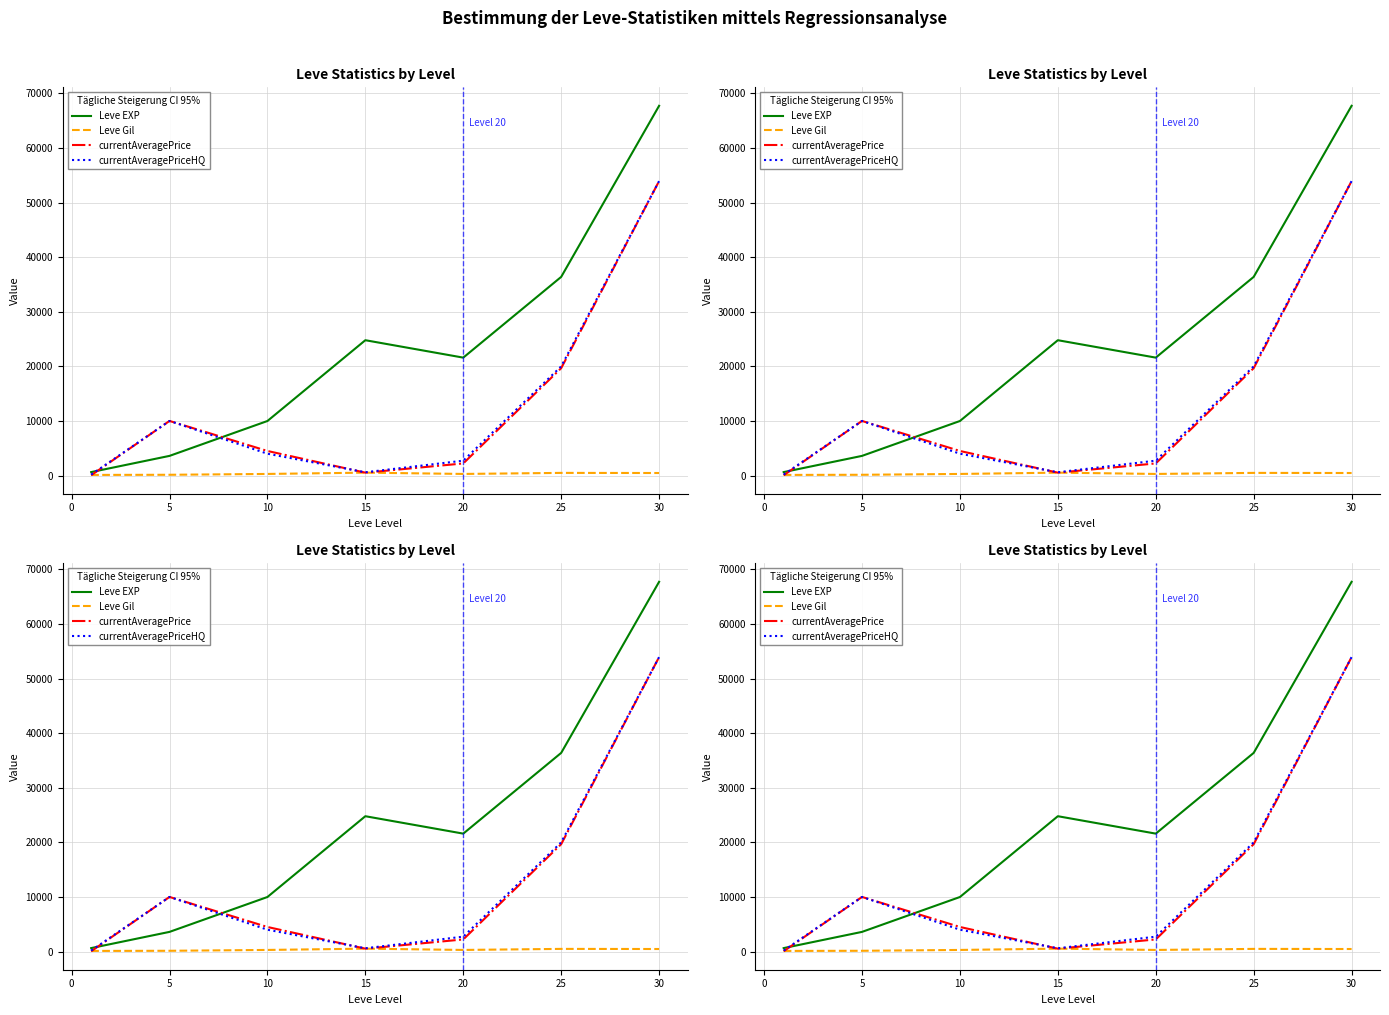

What are all the series names shown in the legend?

Leve EXP, Leve Gil, currentAveragePrice, currentAveragePriceHQ